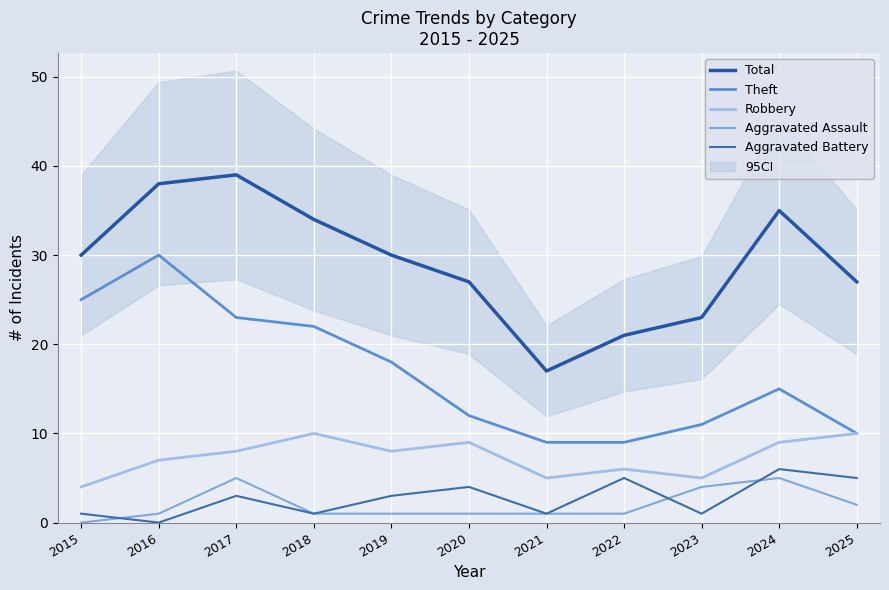

How many data points in Theft are above 15?

5